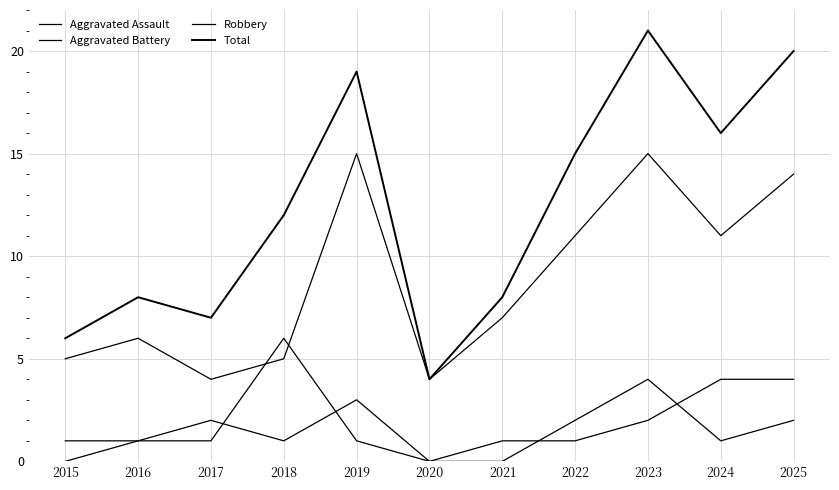

Does the chart display data point markers on the line(s)?

No